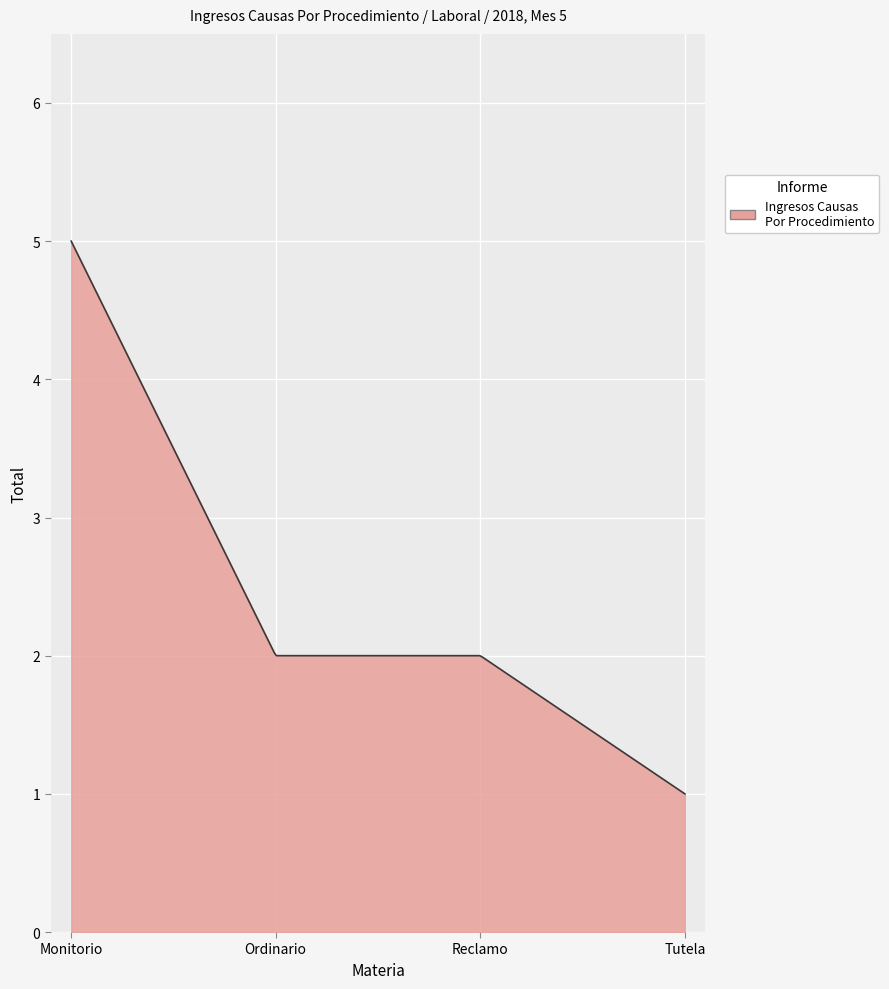

What is the greatest value displayed?

5.0